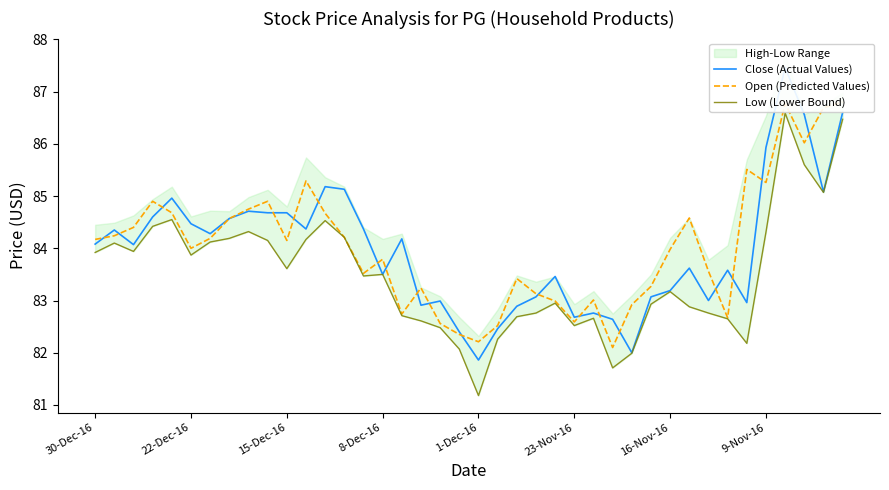

Does the chart display data point markers on the line(s)?

No